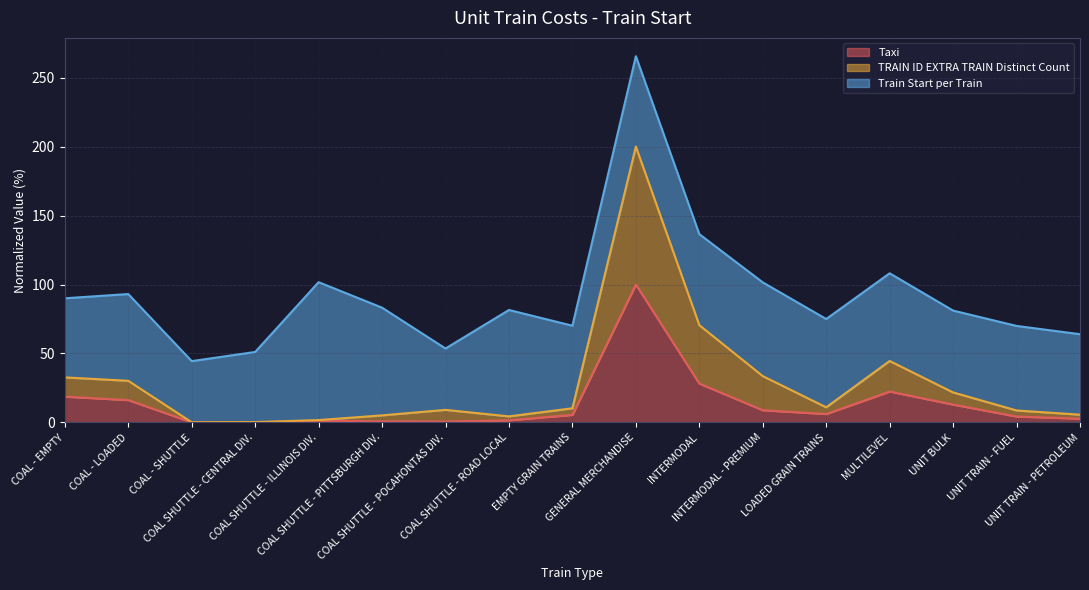

What is the highest value of the Taxi series?

100.0